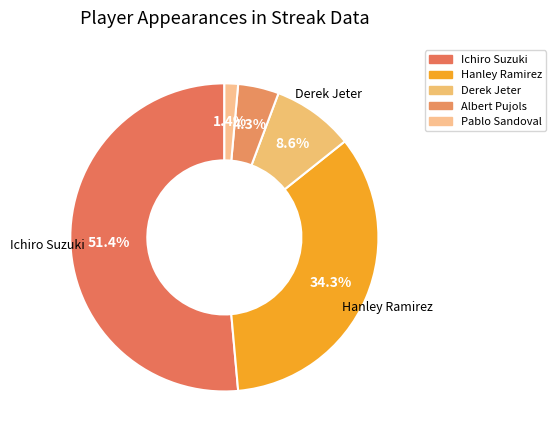

Combined, do Albert Pujols and Derek Jeter account for over 50%?

No